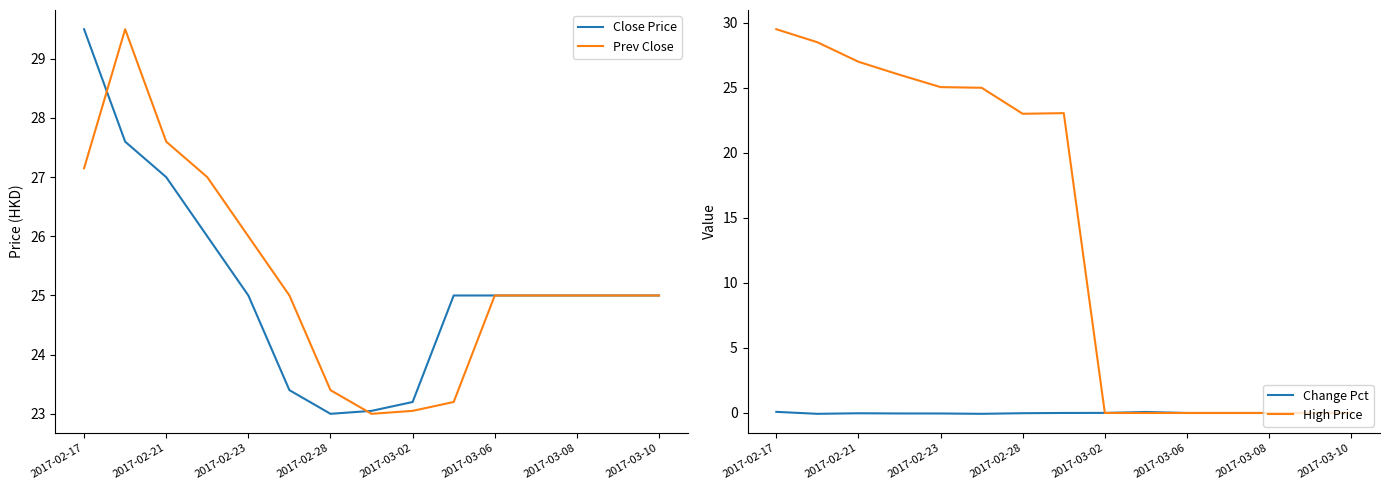

The Change Pct series shows 0.0 at 2017-03-06. True or false?

True